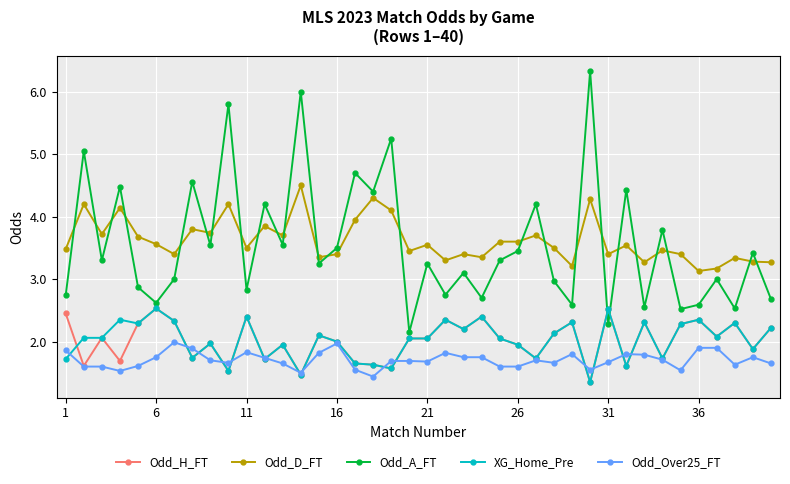

True or false: Odd_D_FT and XG_Home_Pre intersect in this chart.

False